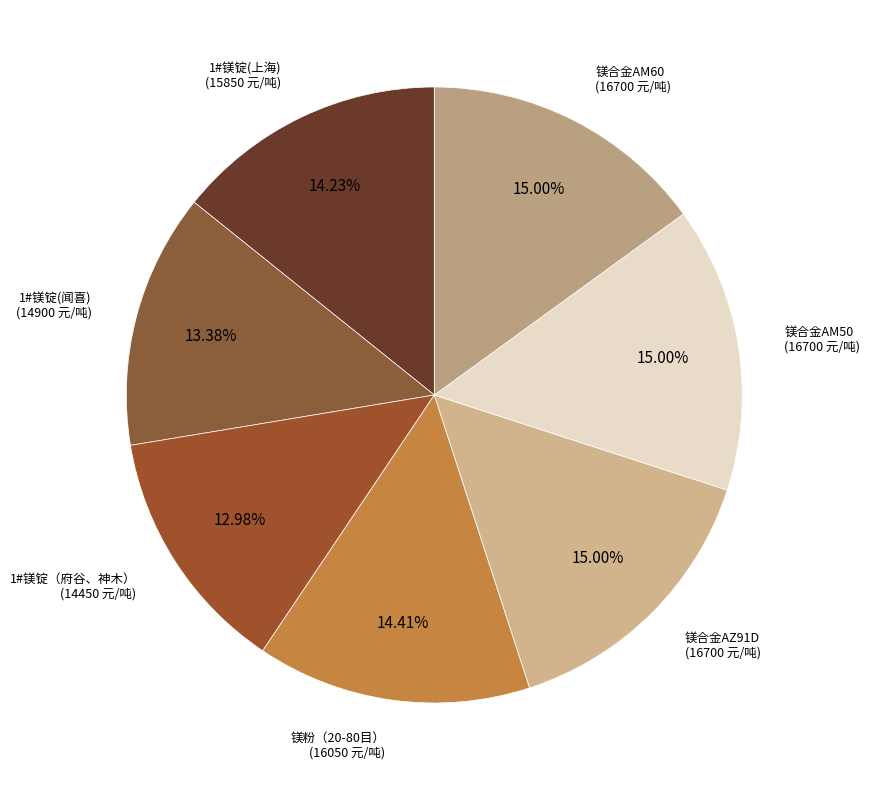

Is the sum of 镁合金AM50 and 镁合金AM60 greater than half?

No